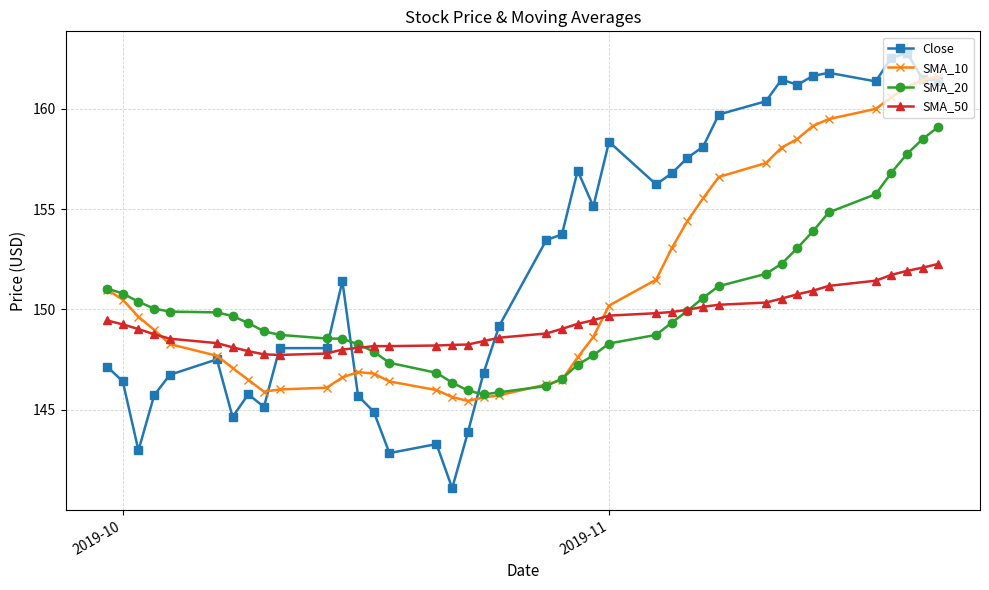

What is the difference between the maximum and minimum values in the Close series?

21.7